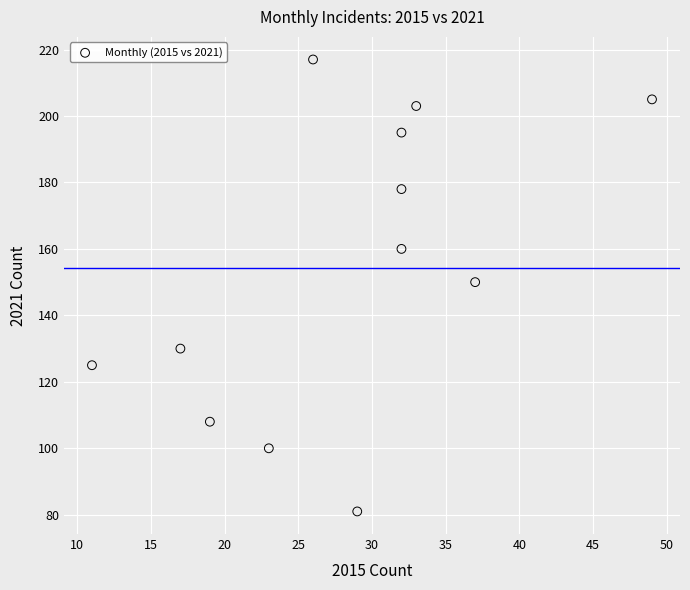

What is the average X value?

28